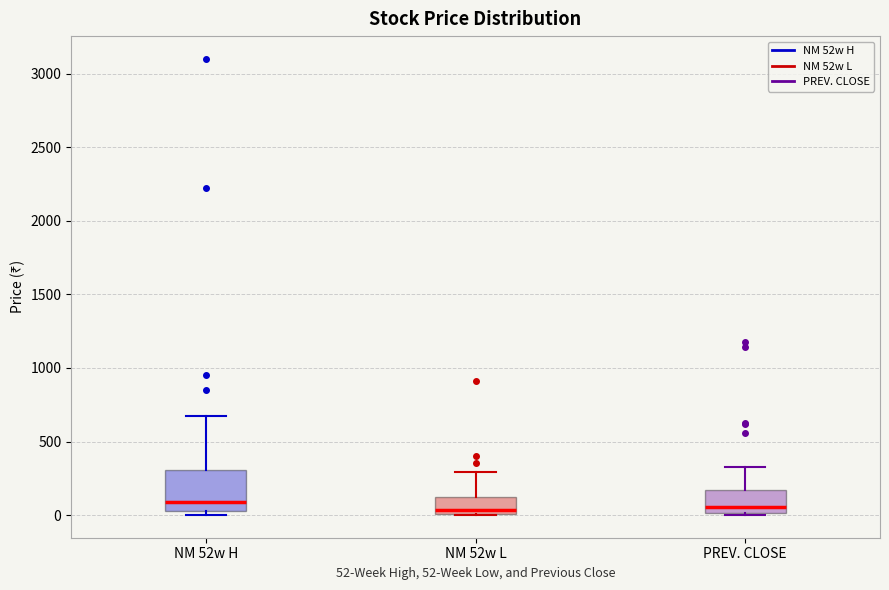

Reading left to right, transcribe this box plot: for each box, give where its median line is, the range the box spans, and where its two whiskers end, as read against the y-axis. The values are not printed on the chart, so give them approximately, as read against the axis.

NM 52w H: median 100, box 50 to 300, whiskers 0 to 650
NM 52w L: median 50, box 0 to 100, whiskers 0 to 300
PREV. CLOSE: median 50, box 0 to 150, whiskers 0 to 350